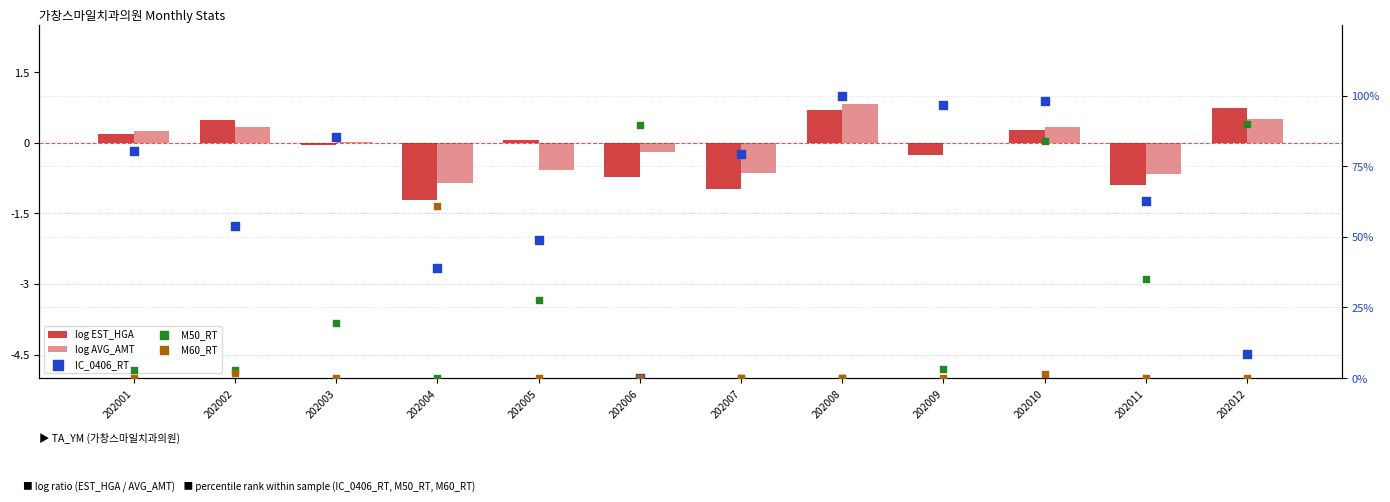

What is the total value across all series at 202007?

77.6